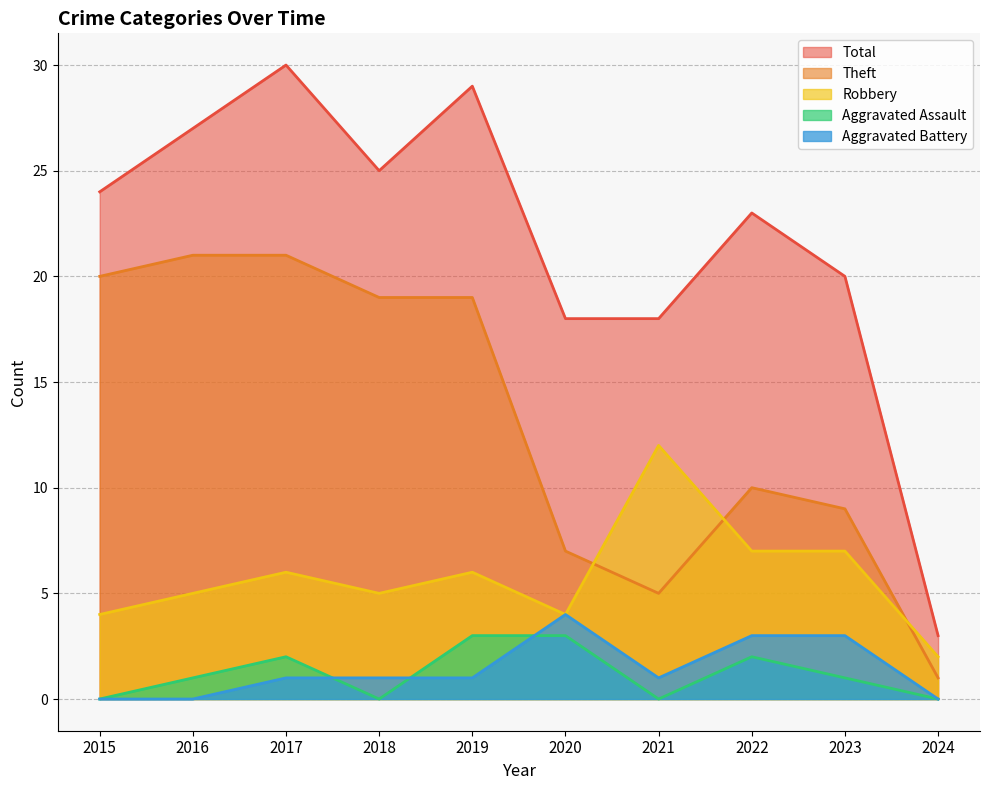

Does the chart have visible grid lines?

Yes